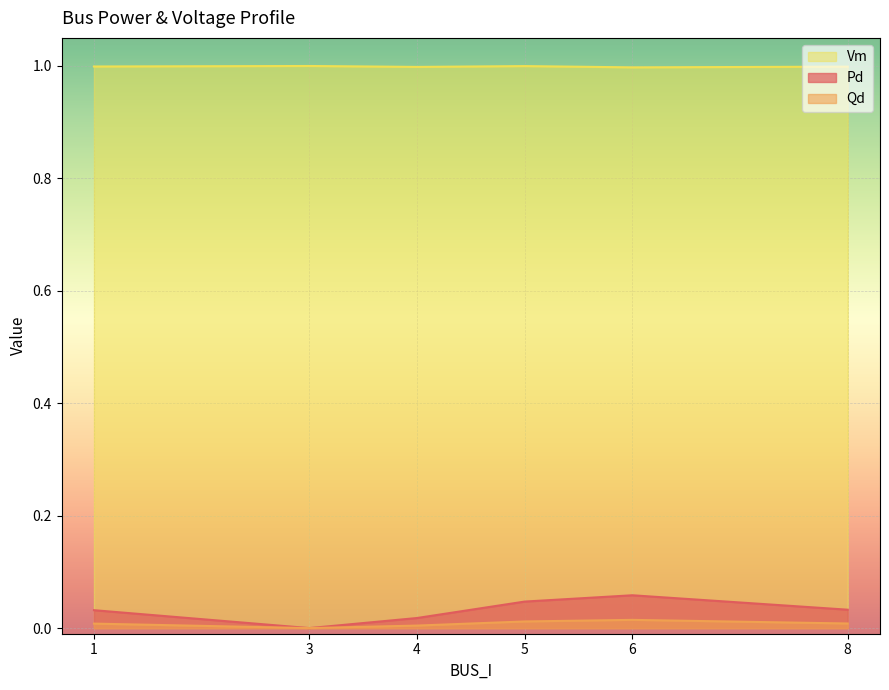

What are all the series names shown in the legend?

Pd, Qd, Vm